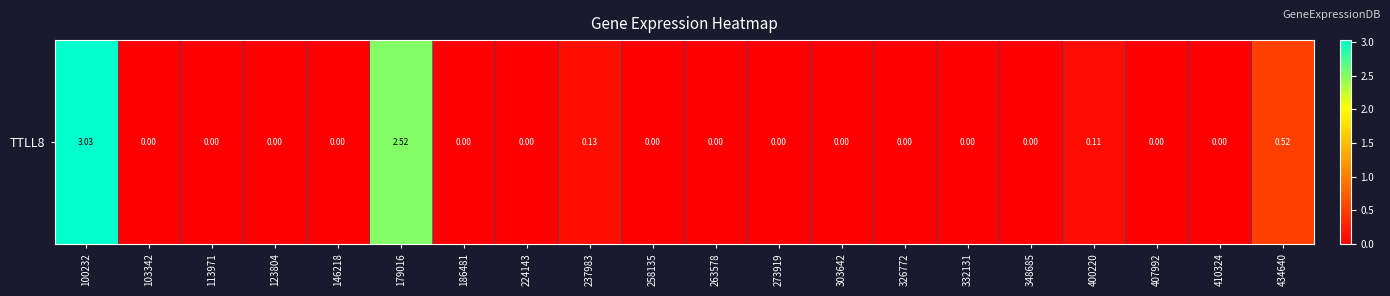

List the labels in order of value, smallest first.

103342, 113971, 123804, 146218, 186481, 224143, 258135, 263578, 273919, 303642, 326772, 332131, 348685, 407992, 410324, 400220, 237983, 434640, 179016, 100232